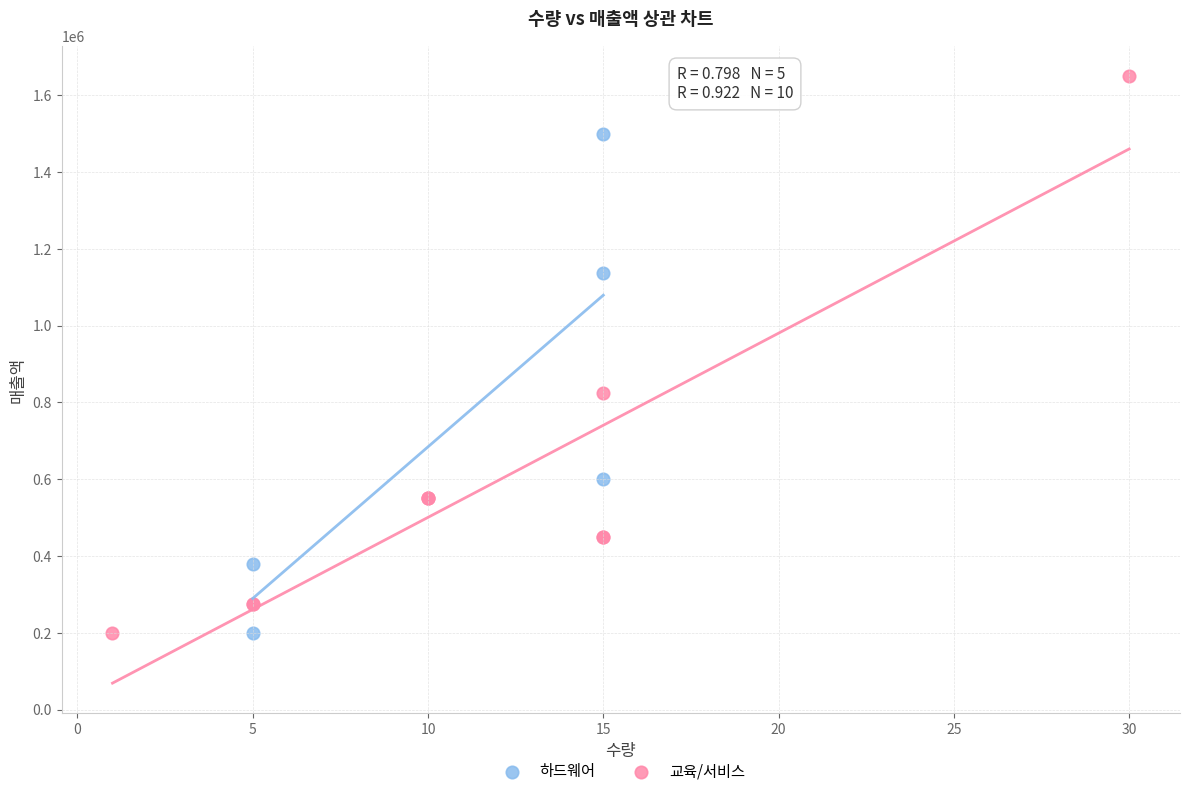

Which series has the widest spread of Y values?

교육/서비스